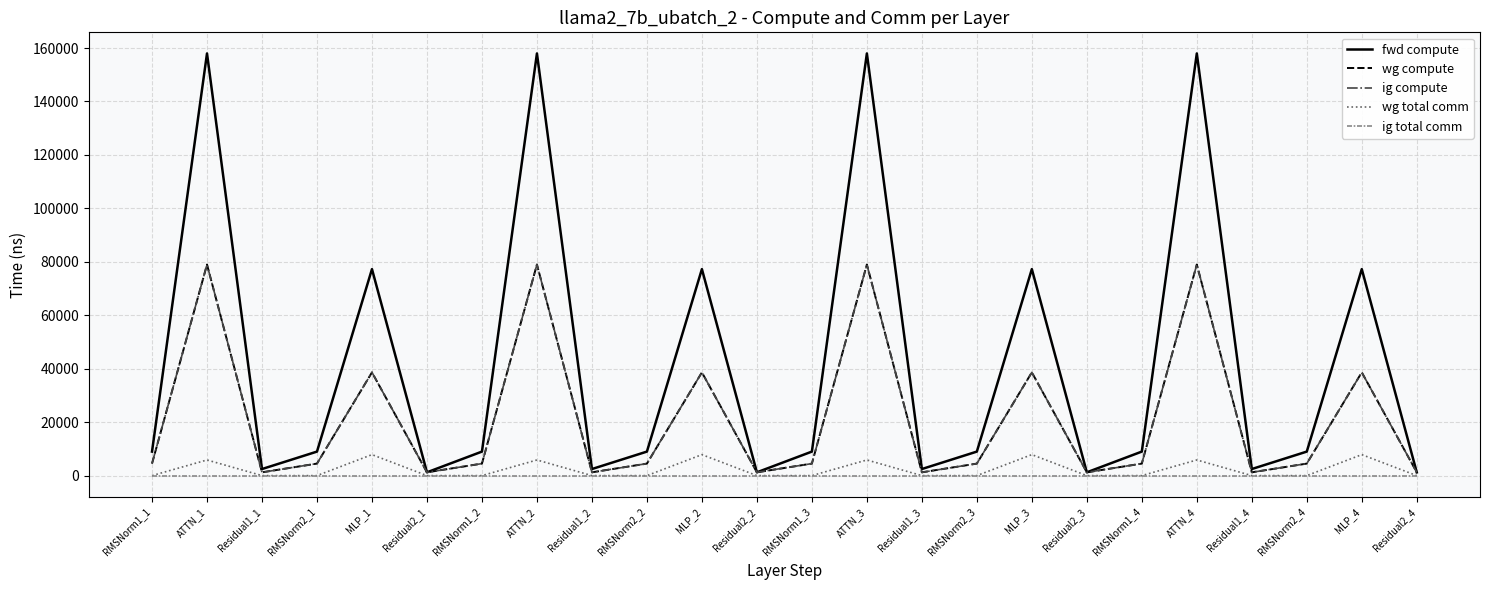

Is the value of ig total comm at RMSNorm2_1 greater than the value of wg compute at MLP_2?

No